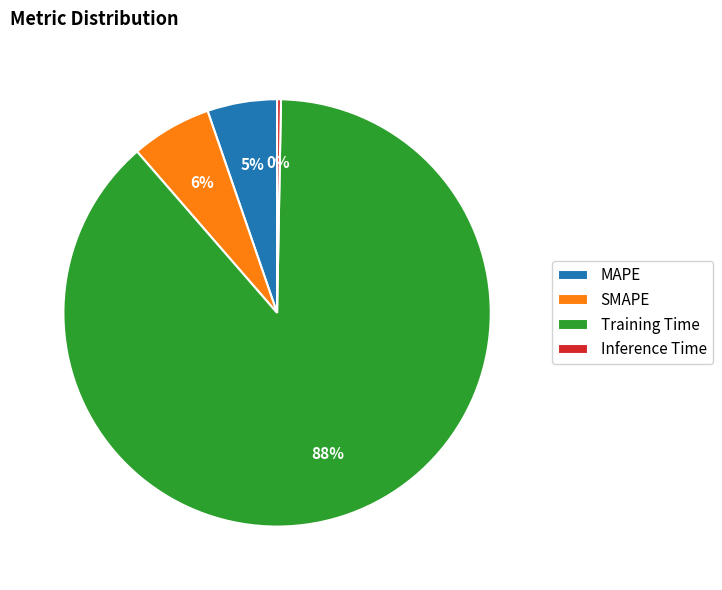

Which slice represents more than half of the pie?

Training Time